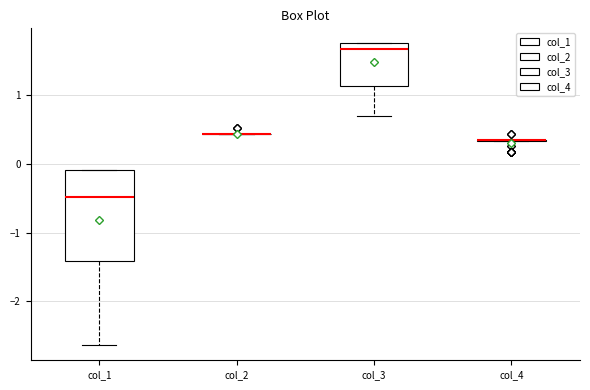

Where does the lower whisker of the box for col_1 end on the y-axis? The values are not printed on the chart, so give them approximately, as read against the axis.

-2.6